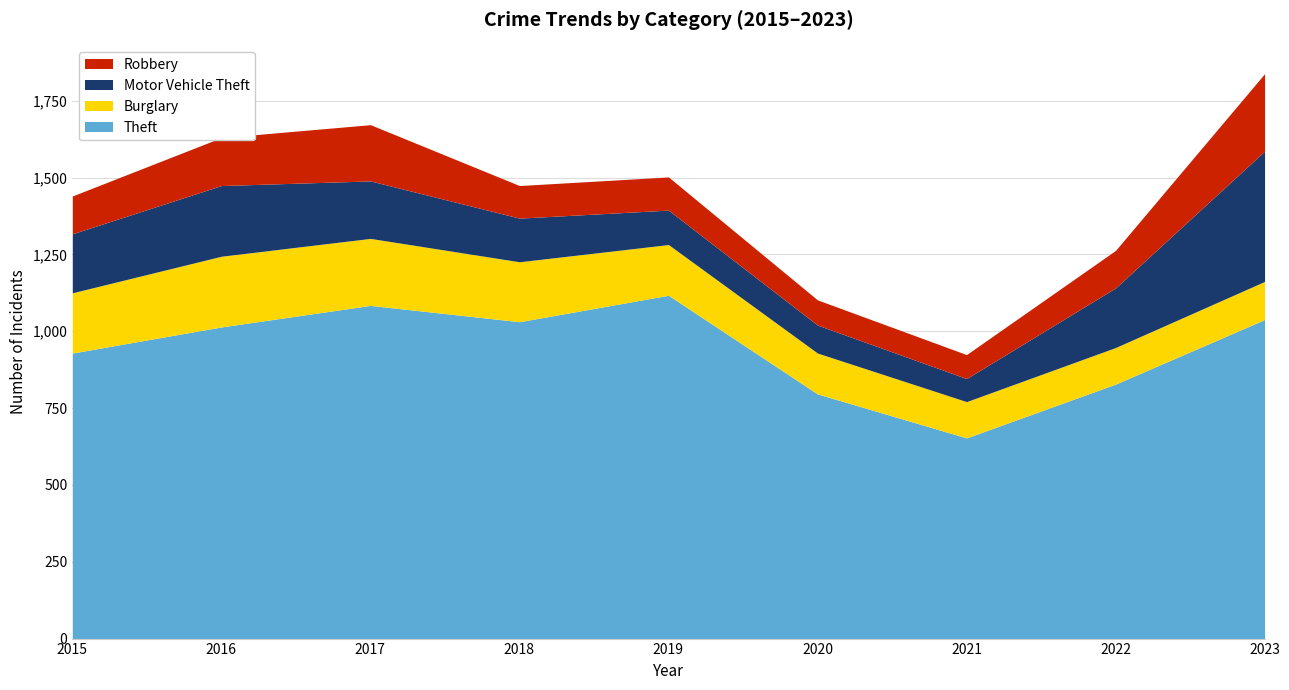

What is the average value of the Robbery series?

134